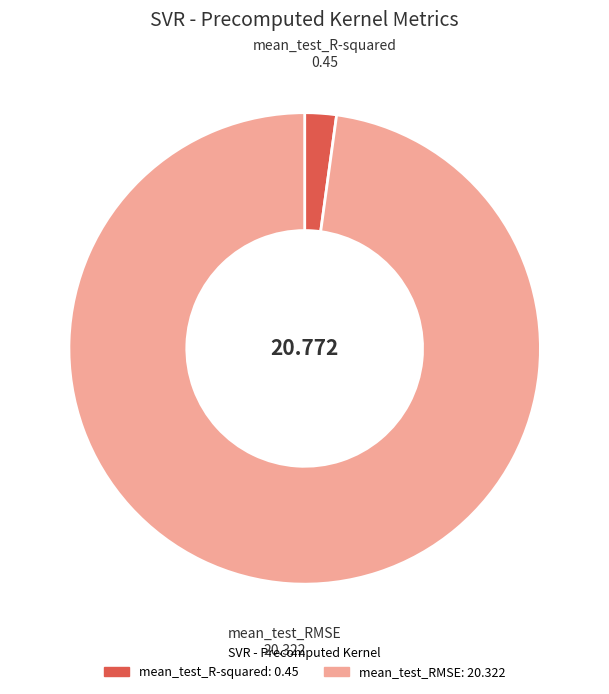

True or false: mean_test_RMSE accounts for 98% of the total.

True